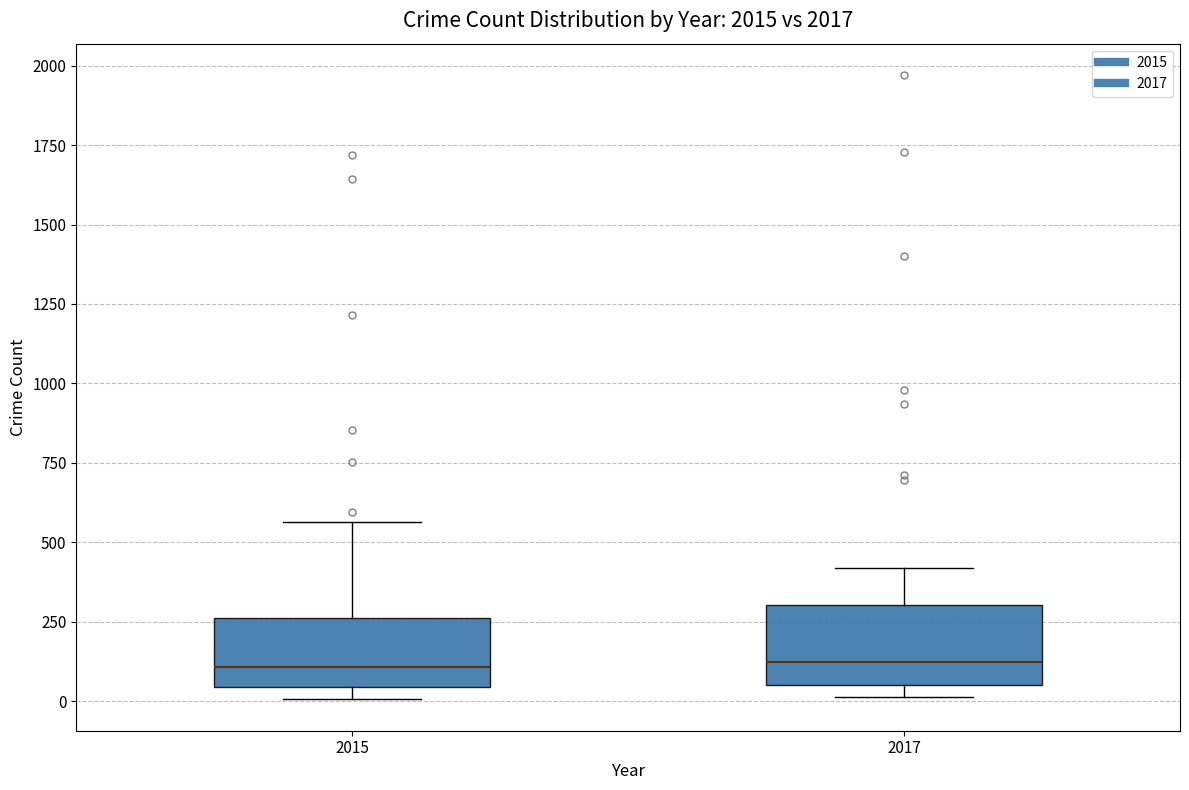

Where is the upper edge of the box at x = 2015 on the y-axis? The values are not printed on the chart, so give them approximately, as read against the axis.

250